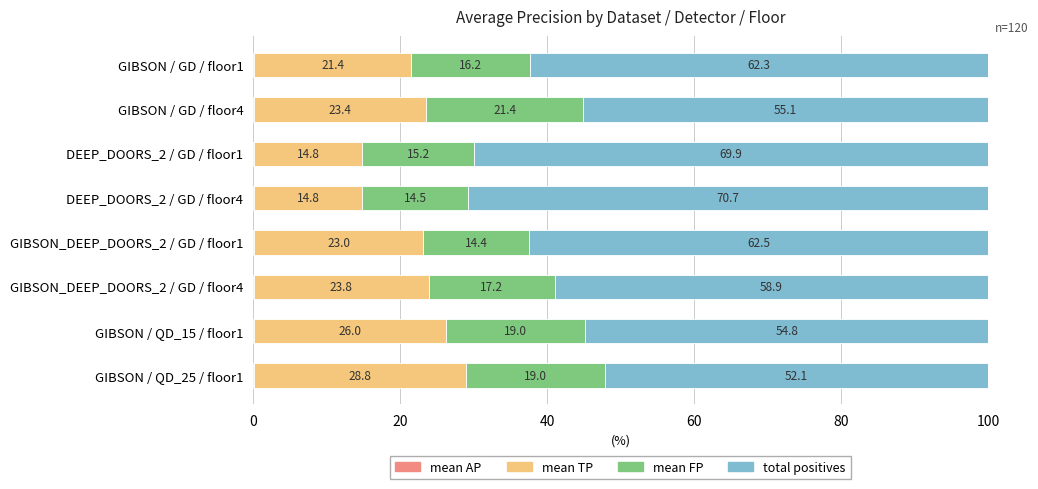

What is the total value across all series at GIBSON / QD_15 / floor1?

100.0